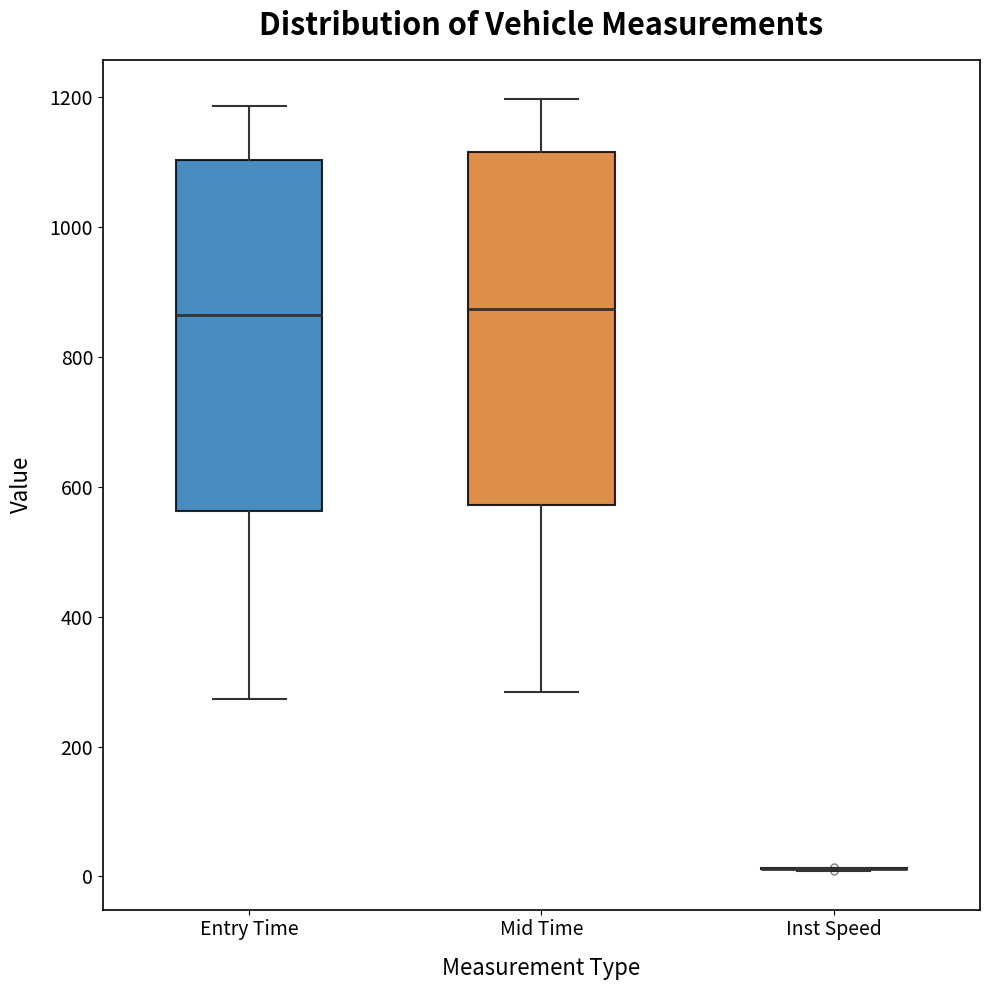

Reading left to right, read every box against the y-axis: the position of its median line, the range the box covers, and the ends of its whiskers. The values are not printed on the chart, so give them approximately, as read against the axis.

Entry Time: median 860, box 560 to 1100, whiskers 280 to 1180
Mid Time: median 880, box 580 to 1120, whiskers 280 to 1200
Inst Speed: box collapsed to a line at 20, whiskers 0 to 20